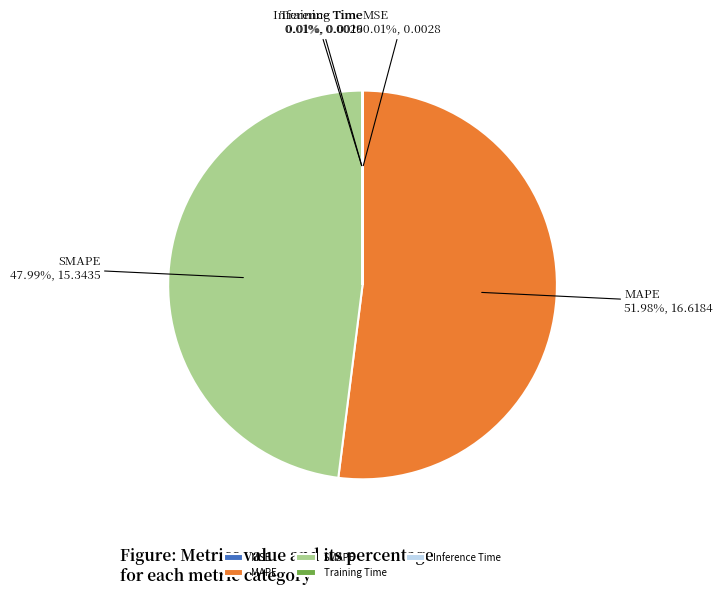

Which slice is the largest?

MAPE